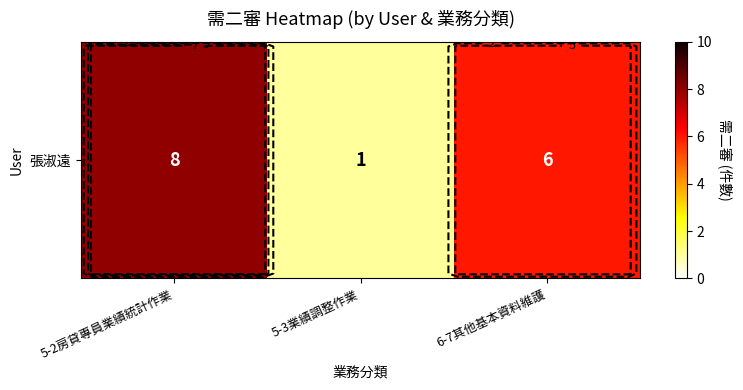

What is the ratio of the value at 5-3業績調整作業 to the value at 6-7其他基本資料維護?

0.2